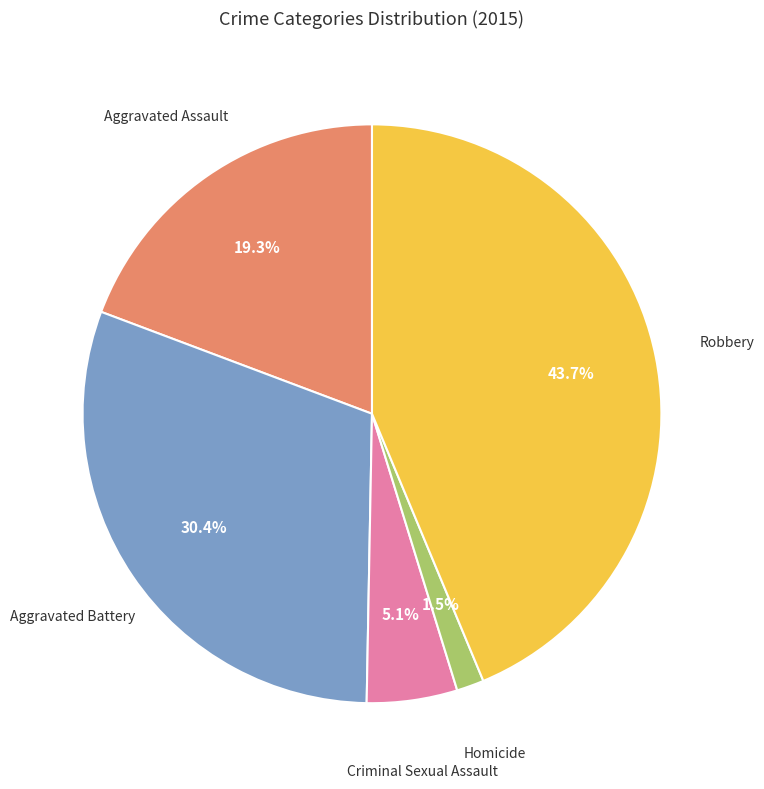

Does any single category account for the majority?

No